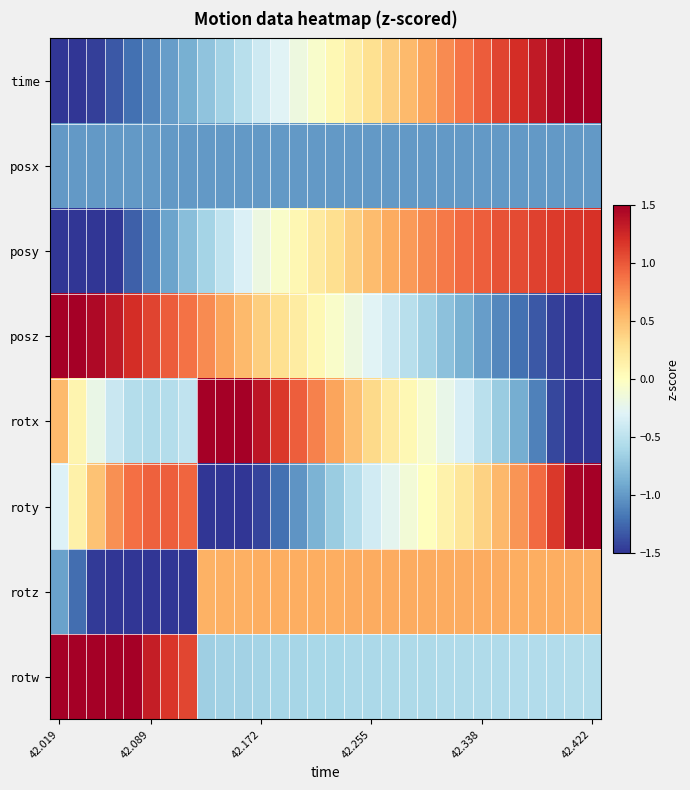

What is the smallest value displayed?

-2.2